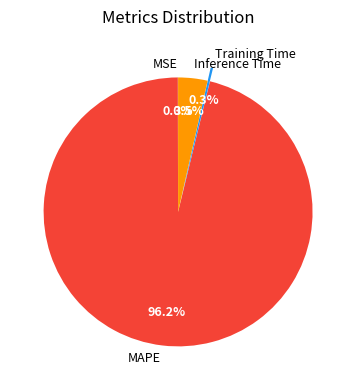

What is the majority slice?

MAPE